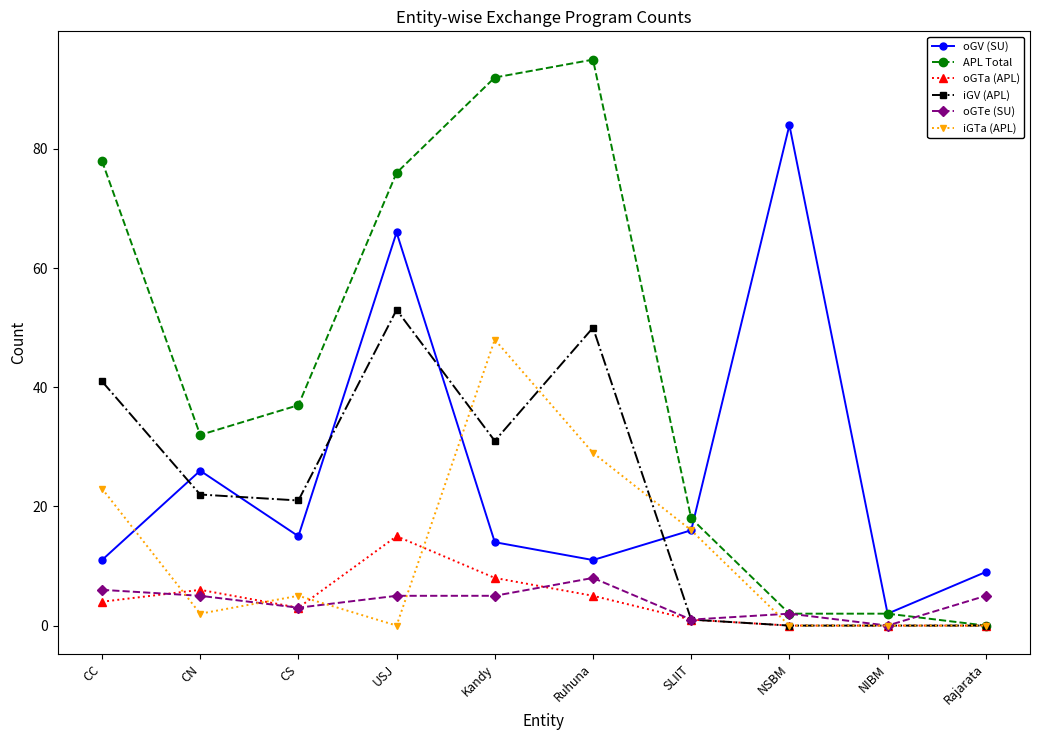

How many interior local peaks does the oGV (SU) series have?

3